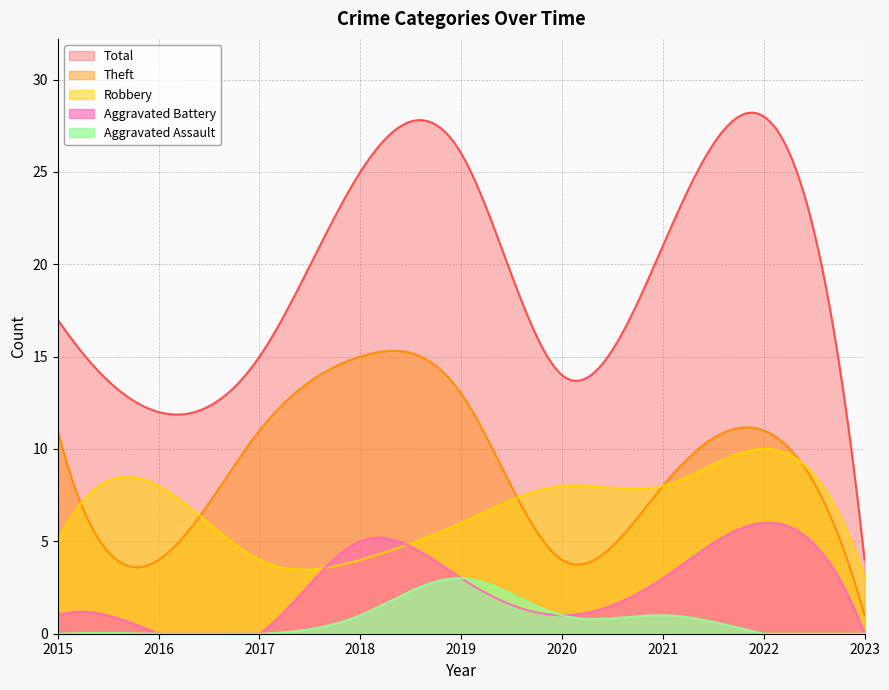

At which category does Aggravated Battery reach its first local peak?

2018